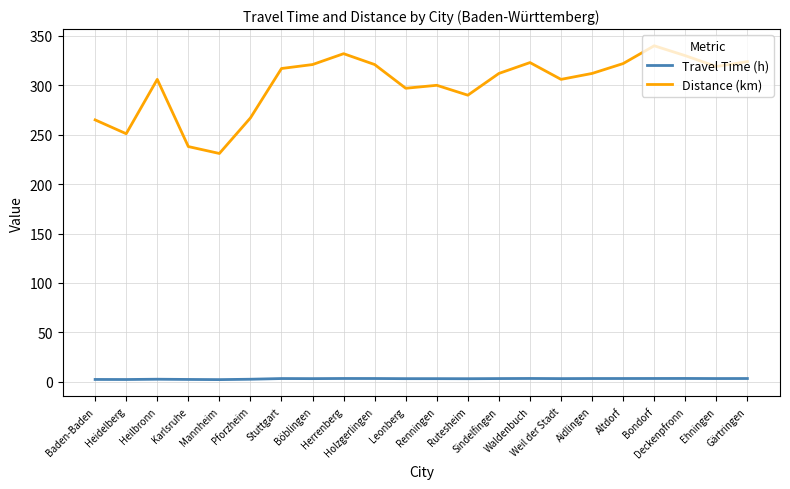

Rank the series by their maximum value, from highest to lowest.

Distance (km), Travel Time (h)